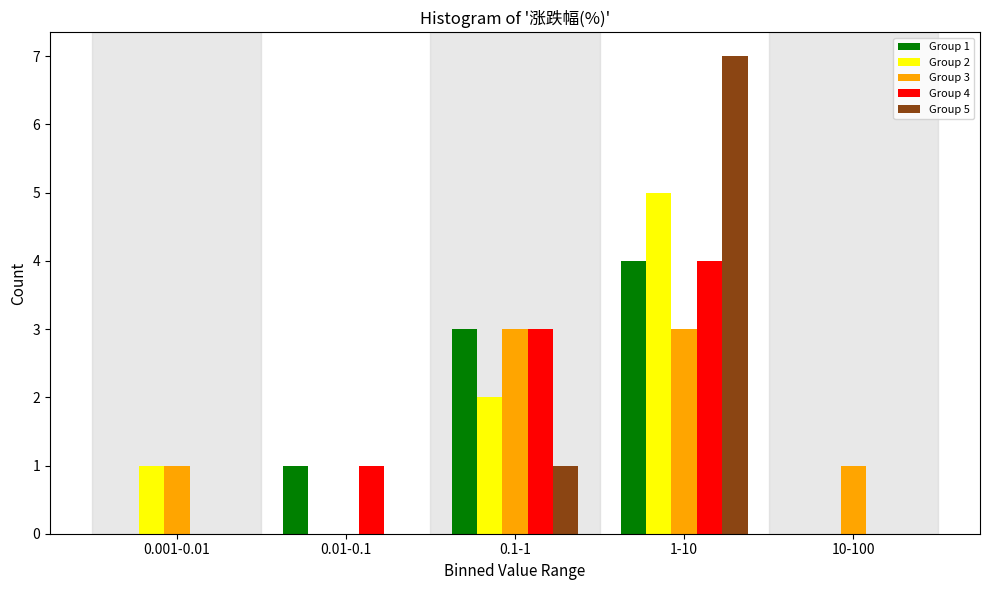

Reading left to right, transcribe all the data shown in this chart.

Group 1: 0.001-0.01=0	0.01-0.1=1	0.1-1=3	1-10=4	10-100=0
Group 2: 0.001-0.01=1	0.01-0.1=0	0.1-1=2	1-10=5	10-100=0
Group 3: 0.001-0.01=1	0.01-0.1=0	0.1-1=3	1-10=3	10-100=1
Group 4: 0.001-0.01=0	0.01-0.1=1	0.1-1=3	1-10=4	10-100=0
Group 5: 0.001-0.01=0	0.01-0.1=0	0.1-1=1	1-10=7	10-100=0